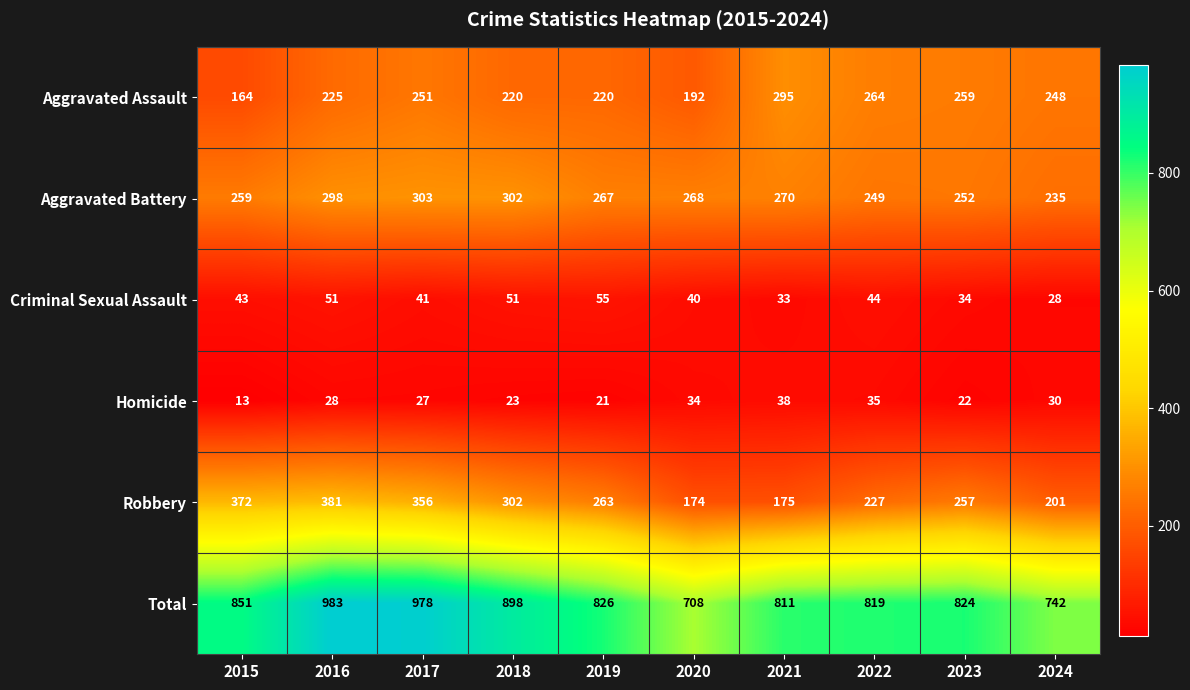

What is the sum of all Aggravated Assault values?

2338